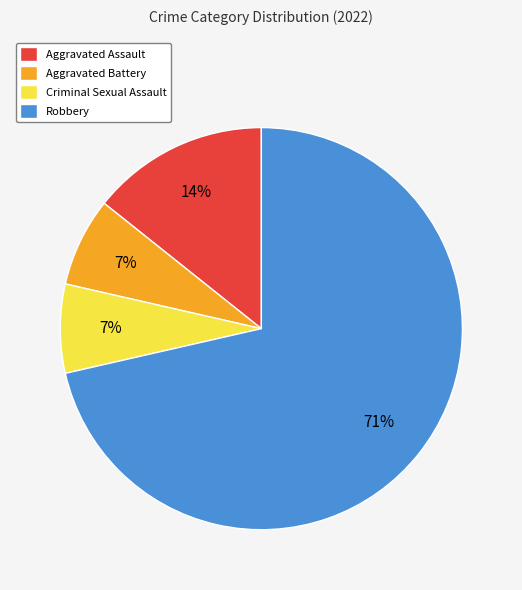

What is the ratio of the value at Aggravated Battery to the value at Aggravated Assault?

0.5